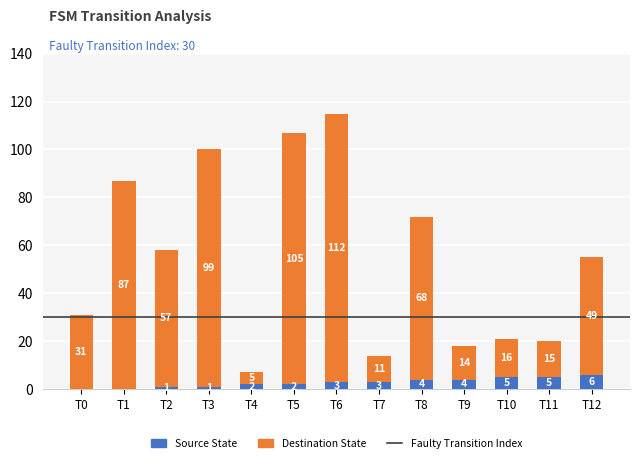

Reading left to right, transcribe the values for Source State.

T0=0	T1=0	T2=1	T3=1	T4=2	T5=2	T6=3	T7=3	T8=4	T9=4	T10=5	T11=5	T12=6